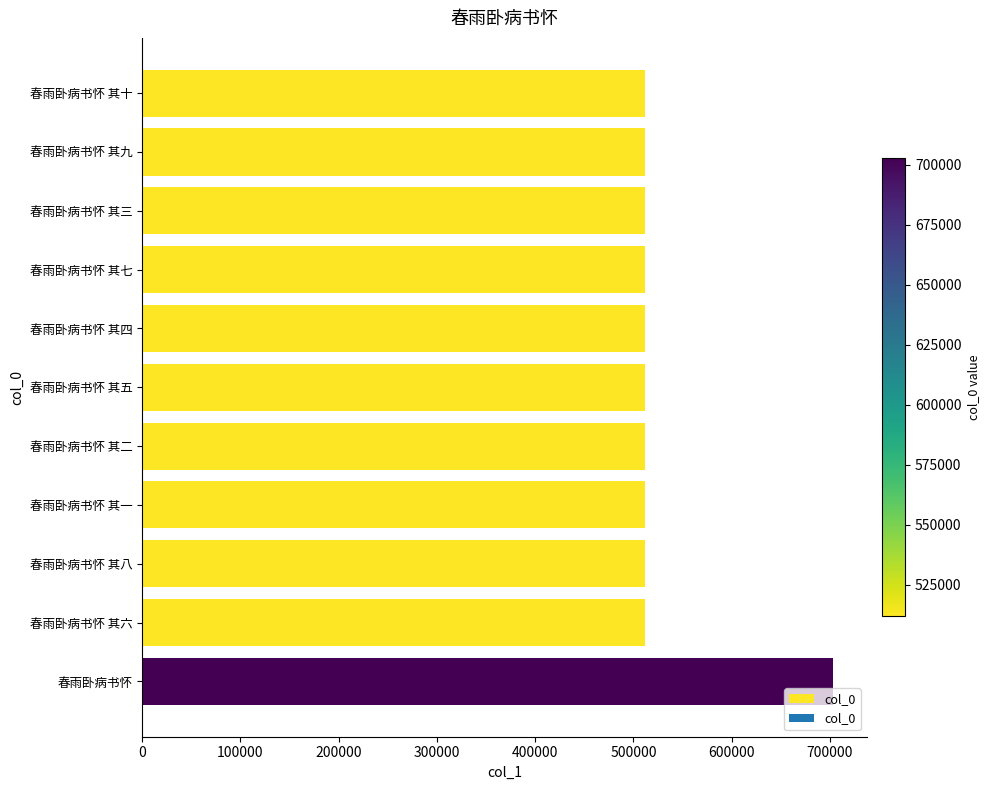

What is the difference between the maximum and minimum values?

190708